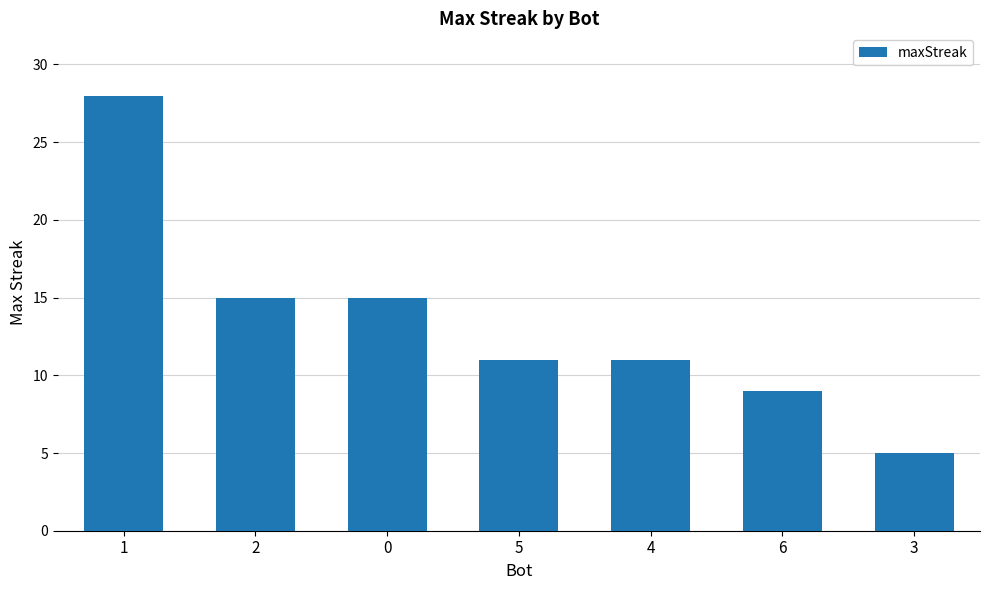

What is the change in value from 2 to 6?

-6